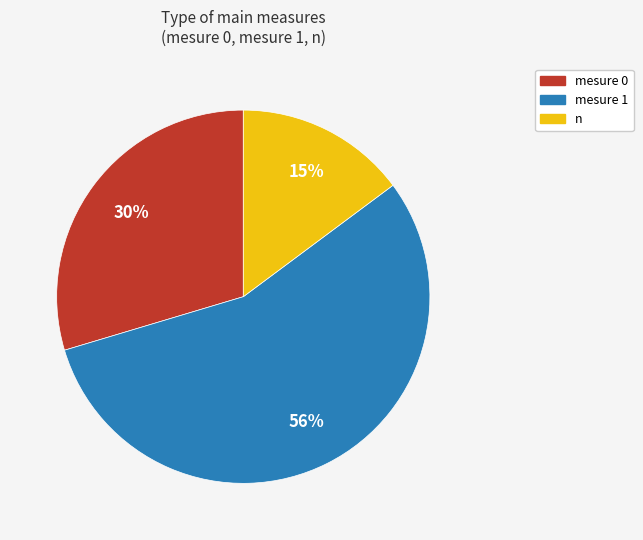

Which has a higher value, mesure 1 or mesure 0?

mesure 1